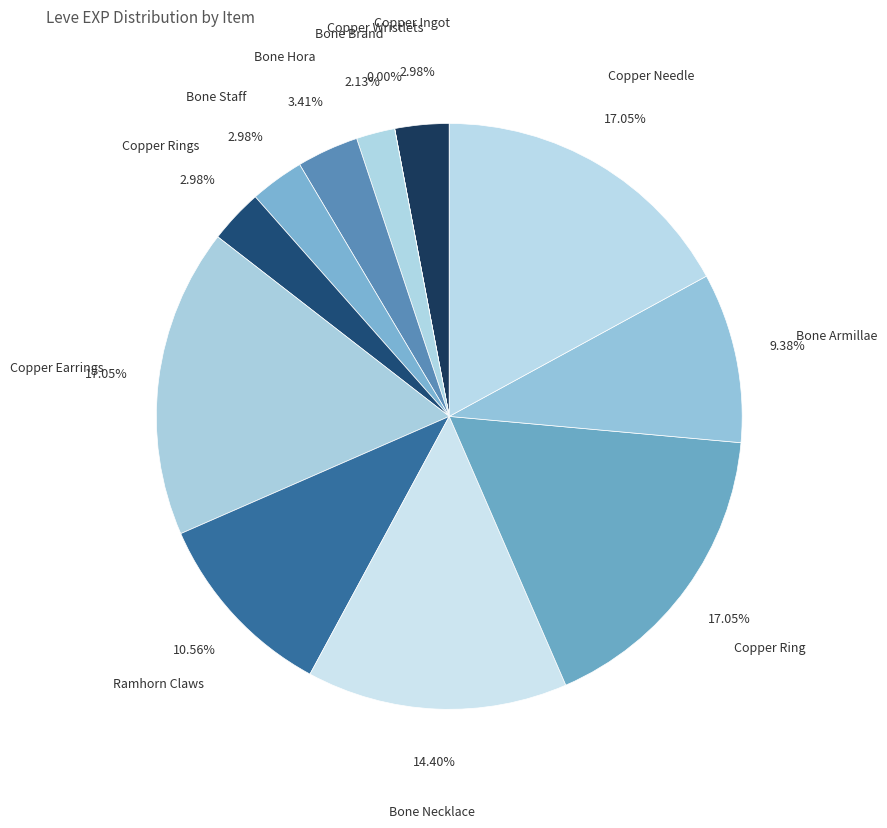

To the nearest percent, what is the average slice percentage?

8%